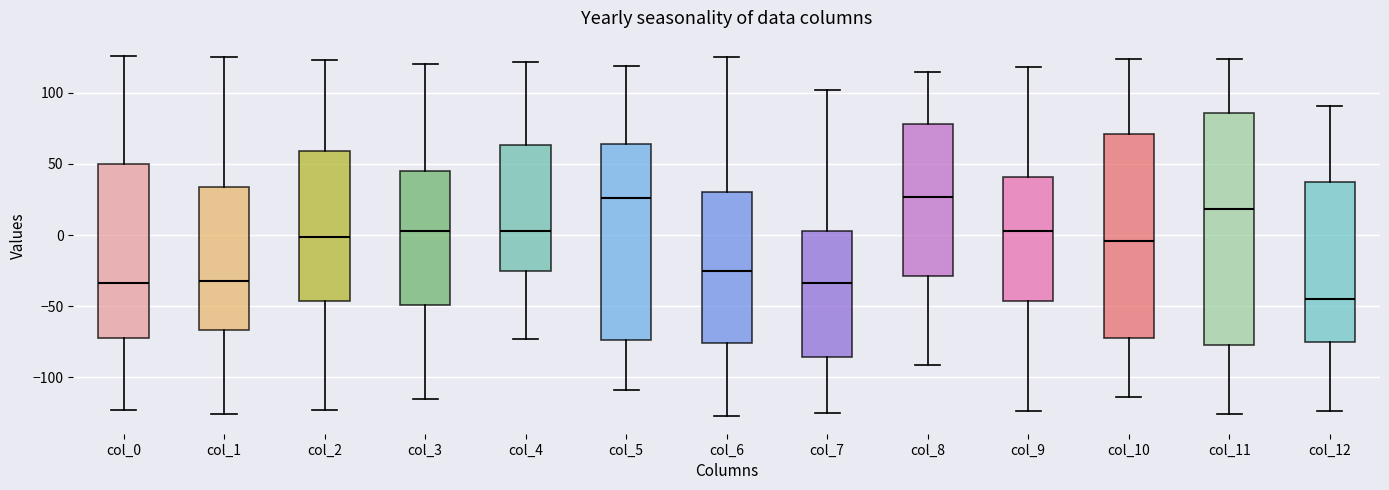

Reading left to right, read every box against the y-axis: the position of its median line, the range the box covers, and the ends of its whiskers. The values are not printed on the chart, so give them approximately, as read against the axis.

col_0: median -35, box -70 to 50, whiskers -125 to 125
col_1: median -30, box -65 to 35, whiskers -125 to 125
col_2: median 0, box -45 to 60, whiskers -125 to 125
col_3: median 5, box -50 to 45, whiskers -115 to 120
col_4: median 5, box -25 to 65, whiskers -75 to 120
col_5: median 25, box -75 to 65, whiskers -110 to 120
col_6: median -25, box -75 to 30, whiskers -125 to 125
col_7: median -35, box -85 to 5, whiskers -125 to 100
col_8: median 25, box -30 to 80, whiskers -90 to 115
col_9: median 5, box -45 to 40, whiskers -125 to 120
col_10: median -5, box -70 to 70, whiskers -115 to 125
col_11: median 20, box -75 to 85, whiskers -125 to 125
col_12: median -45, box -75 to 35, whiskers -125 to 90